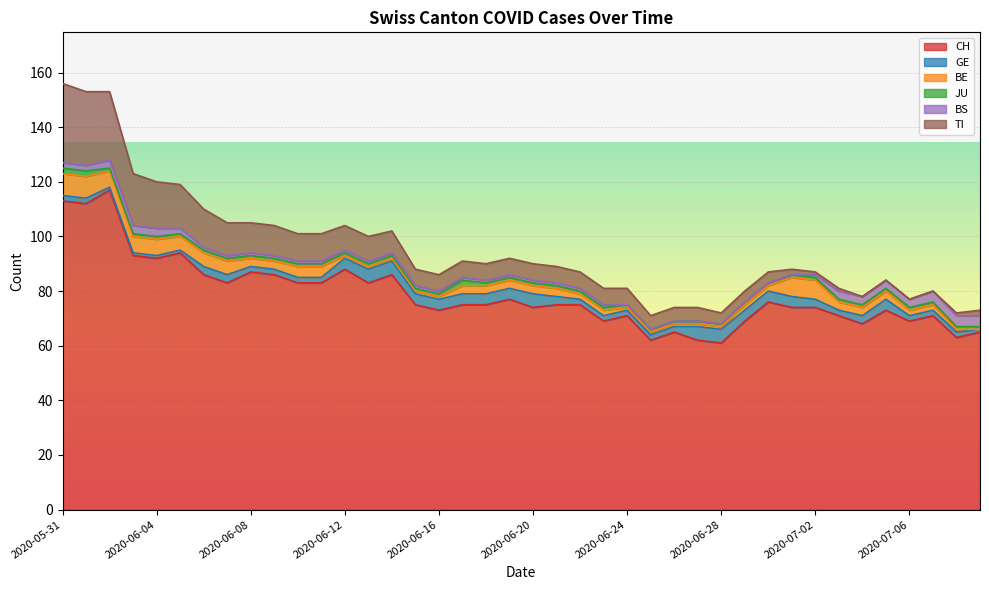

What is the spread (max minus min) of values at 2020-06-12?

87